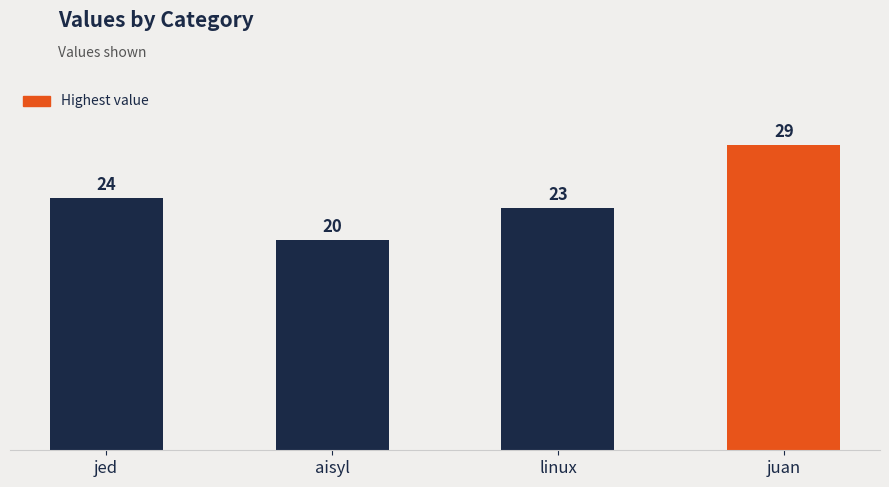

Count the number of categories in the chart.

4